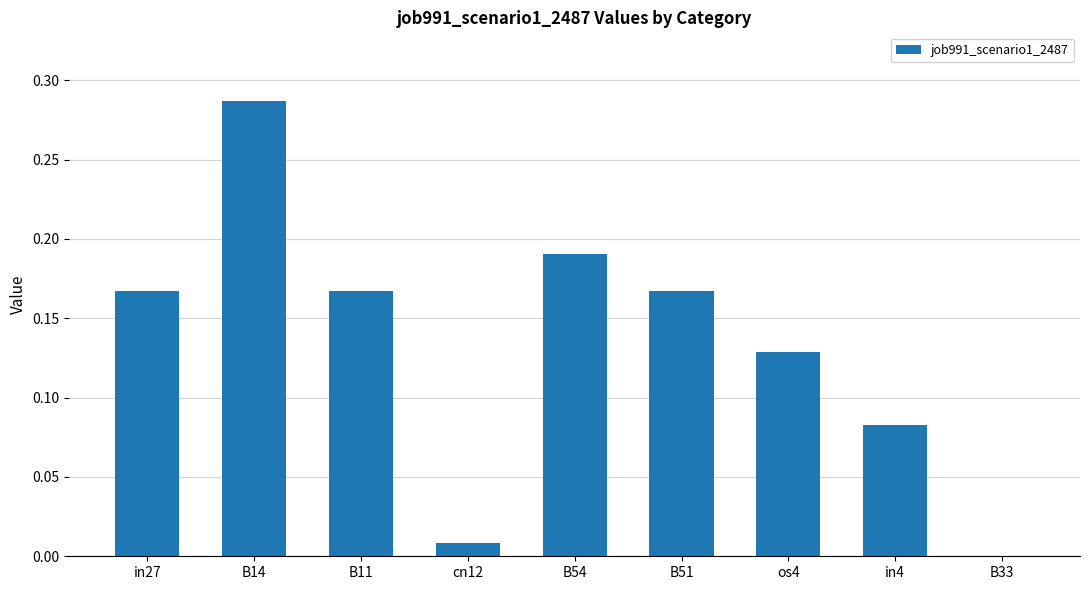

At which category does the chart reach its peak across all series?

B14